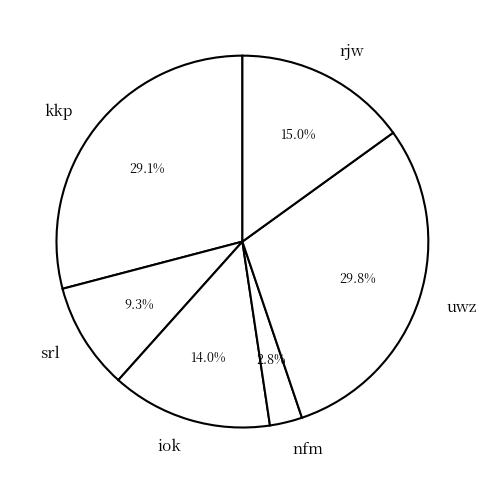

Is it true that iok is 22% of the pie?

False